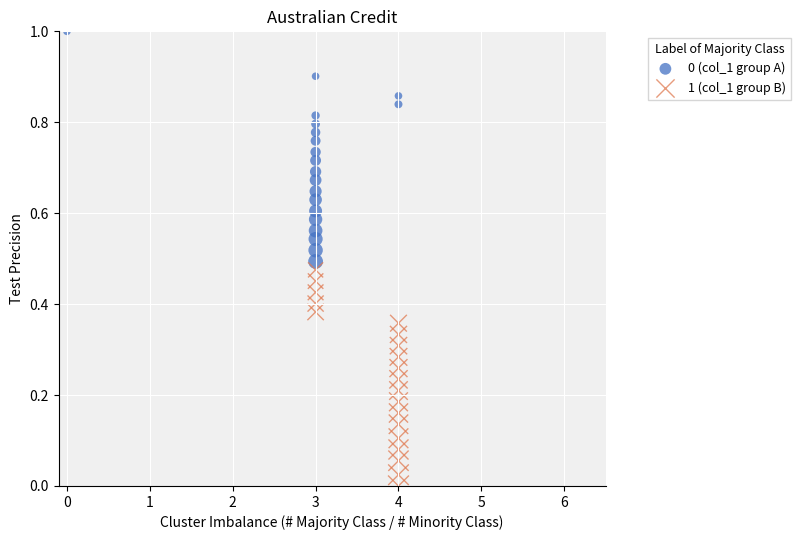

Which series reaches the minimum Y coordinate?

1 (col_1 group B)